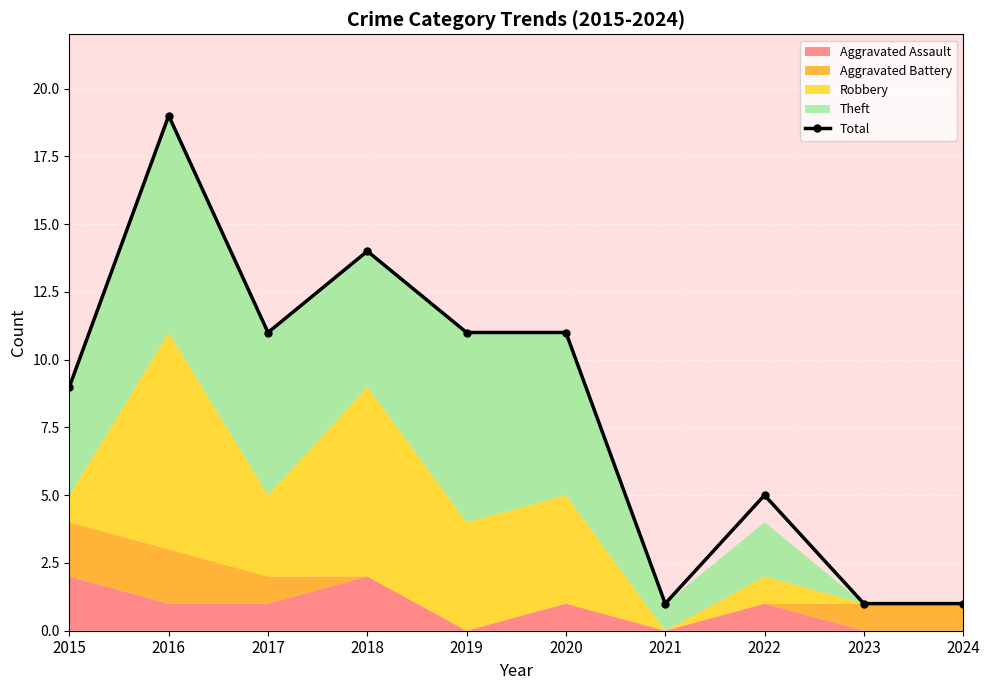

Is it true that the value at 2016 is 19?

True